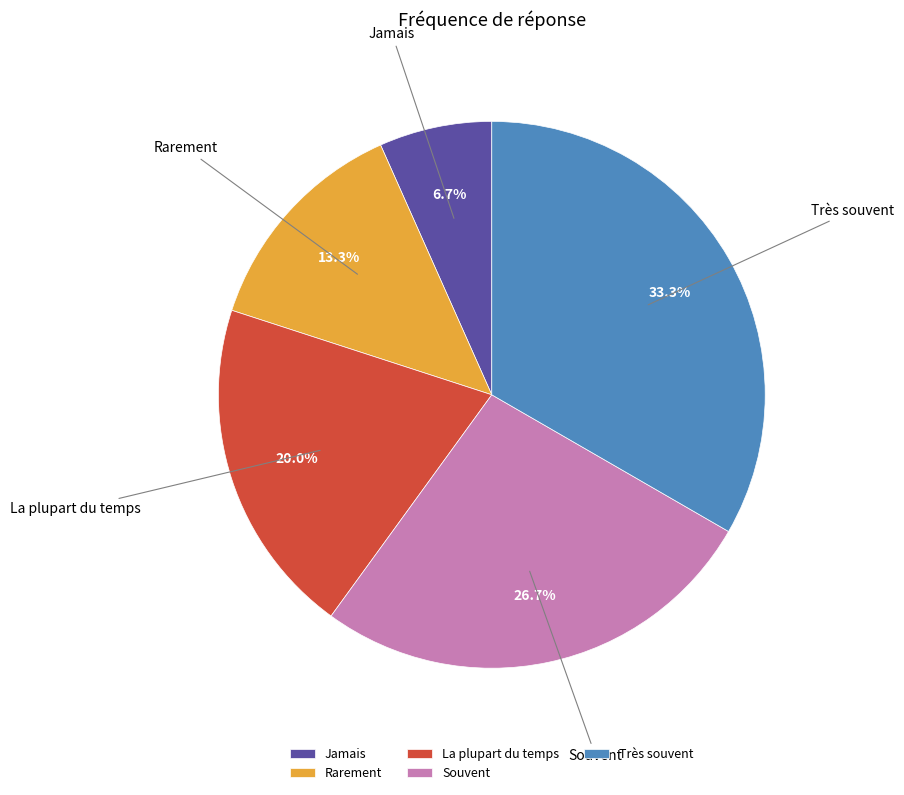

Is Souvent the majority of the pie?

No